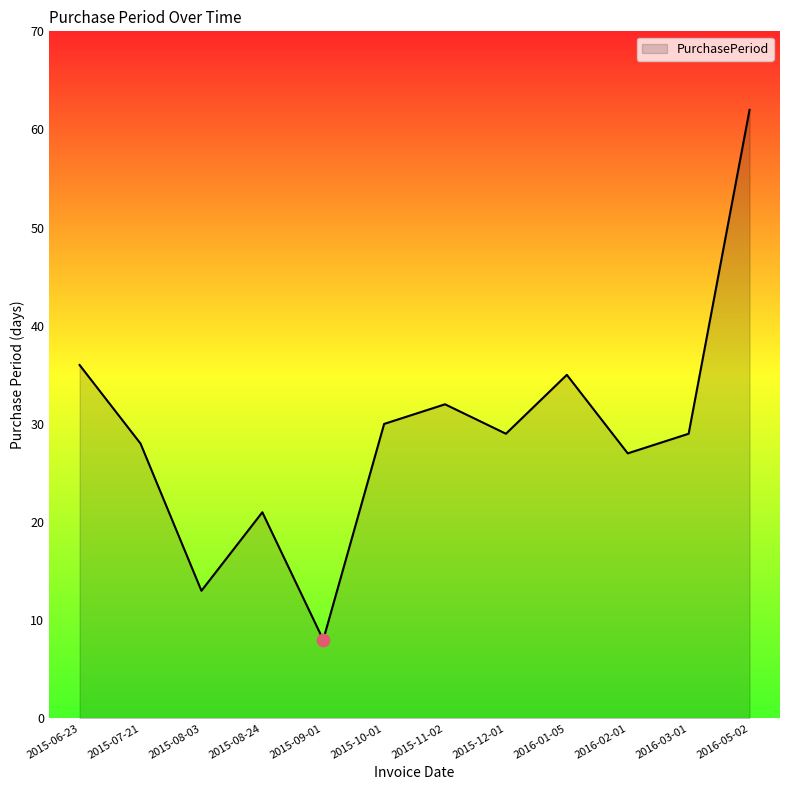

What is the ratio of the value at 2016-03-01 to the value at 2015-07-21?

1.0